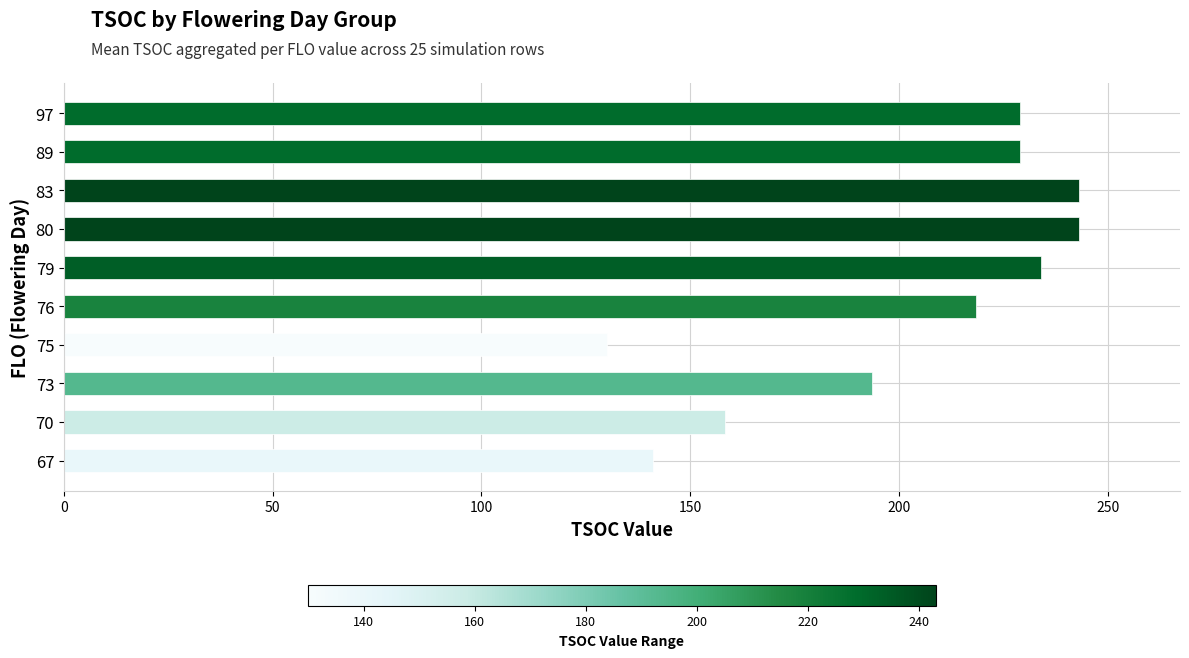

What is the greatest value displayed?

243.0